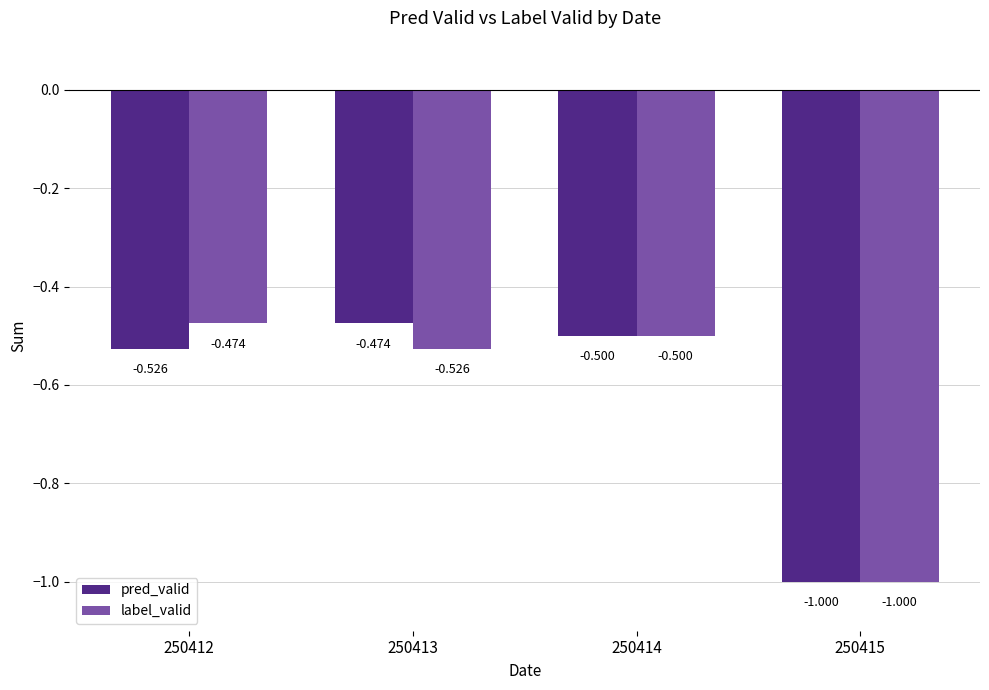

Reading left to right, transcribe all the data shown in this chart.

pred_valid: -0.5	-0.5	-0.5	-1.0
label_valid: -0.5	-0.5	-0.5	-1.0